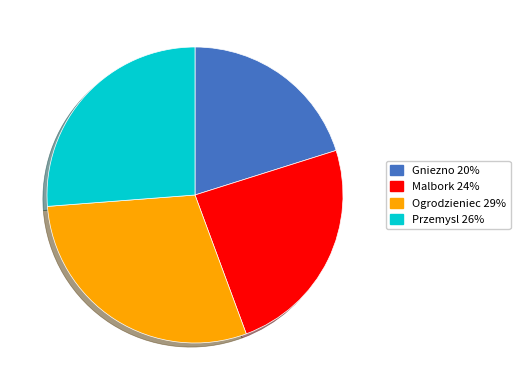

The Malbork slice represents 11% of the pie. True or false?

False